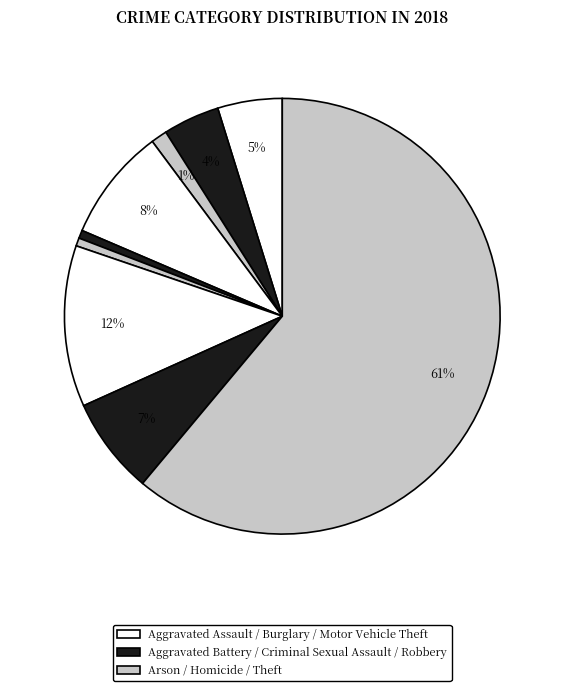

To the nearest percent, what is the difference between the largest and smallest slice percentages?

60%